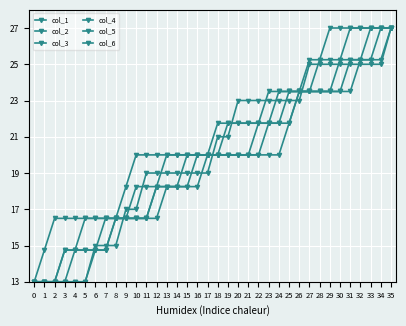

What is the total value across all series at 17?

119.0